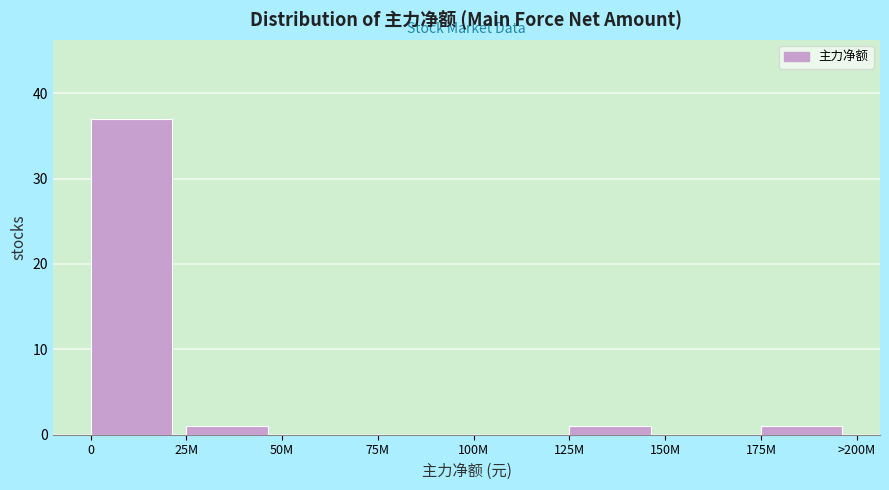

Reading left to right, list all the values displayed in this chart.

0=37	25M=1	50M=0	75M=0	100M=0	125M=1	150M=0	175M=1